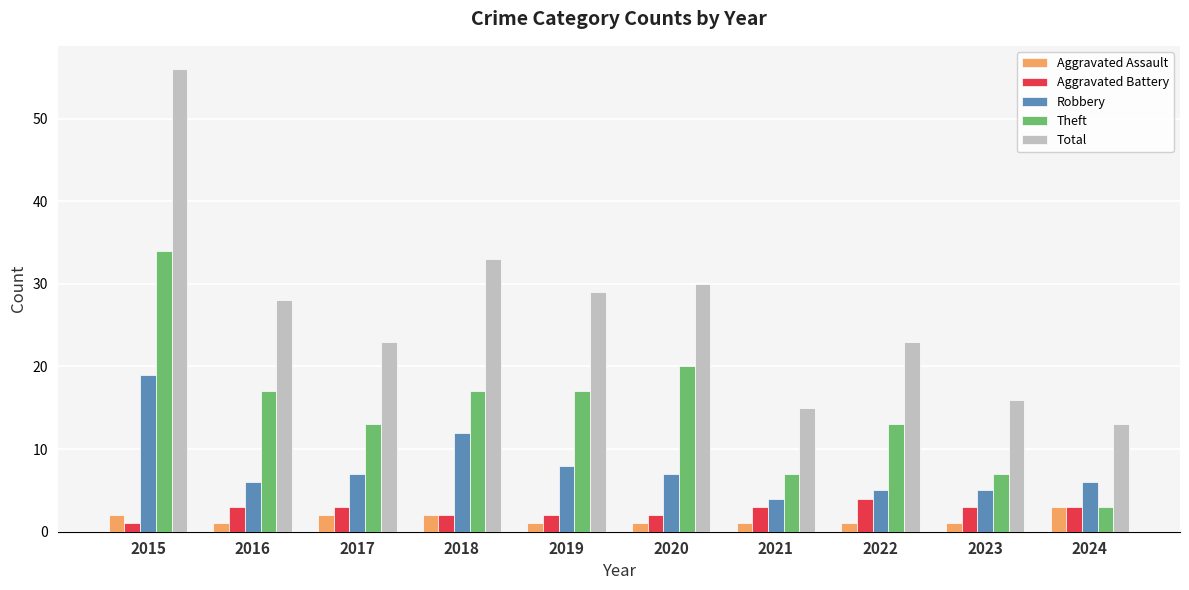

What is the value of the Aggravated Assault bar at the 3rd from the left?

2